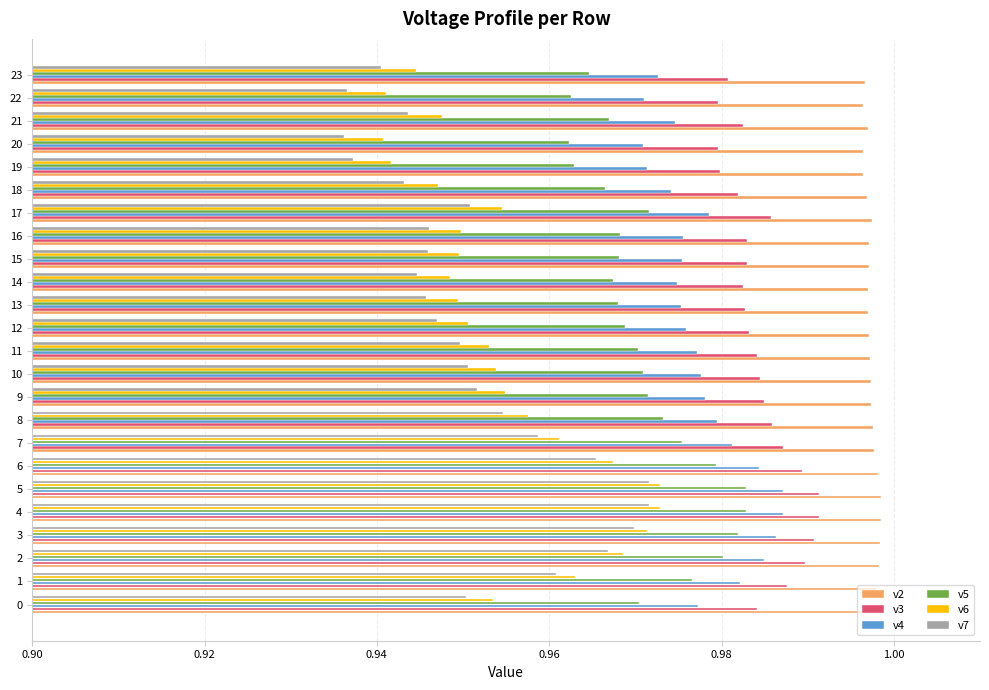

What is the total value across all series at 0?

5.8